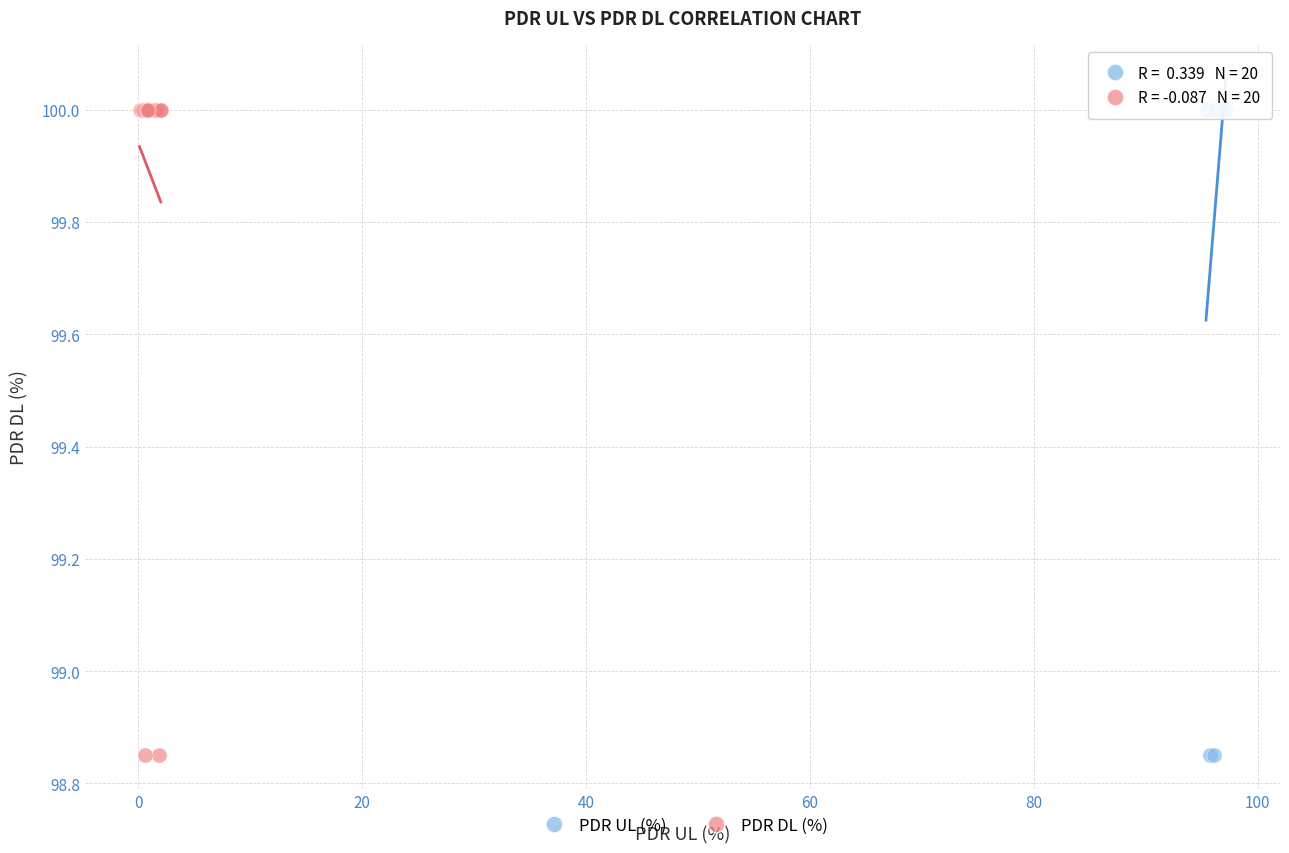

What are all the series names shown in the legend?

PDR UL (%), PDR DL (%)